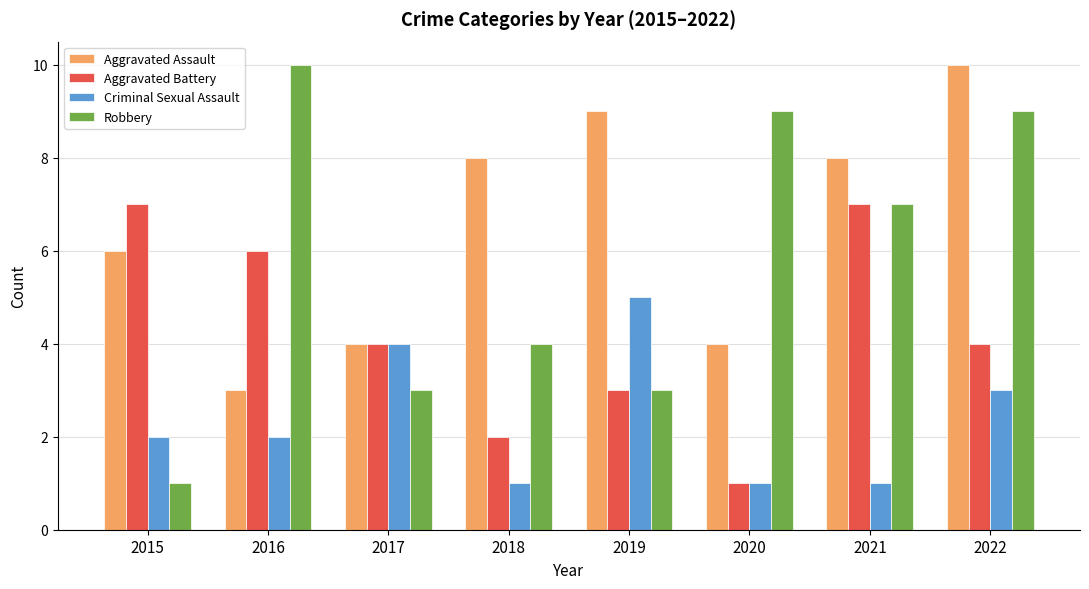

At which label does Robbery first exceed 7?

2016